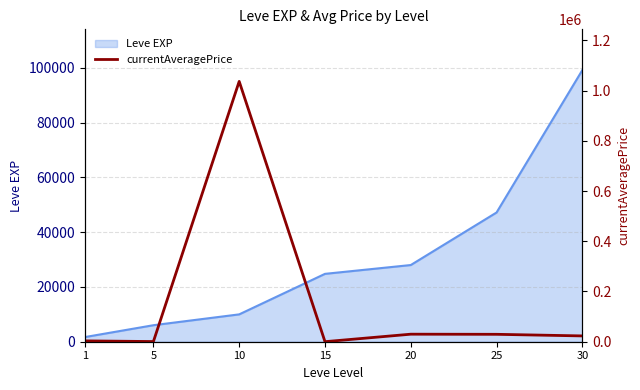

Where is the first local maximum?

10